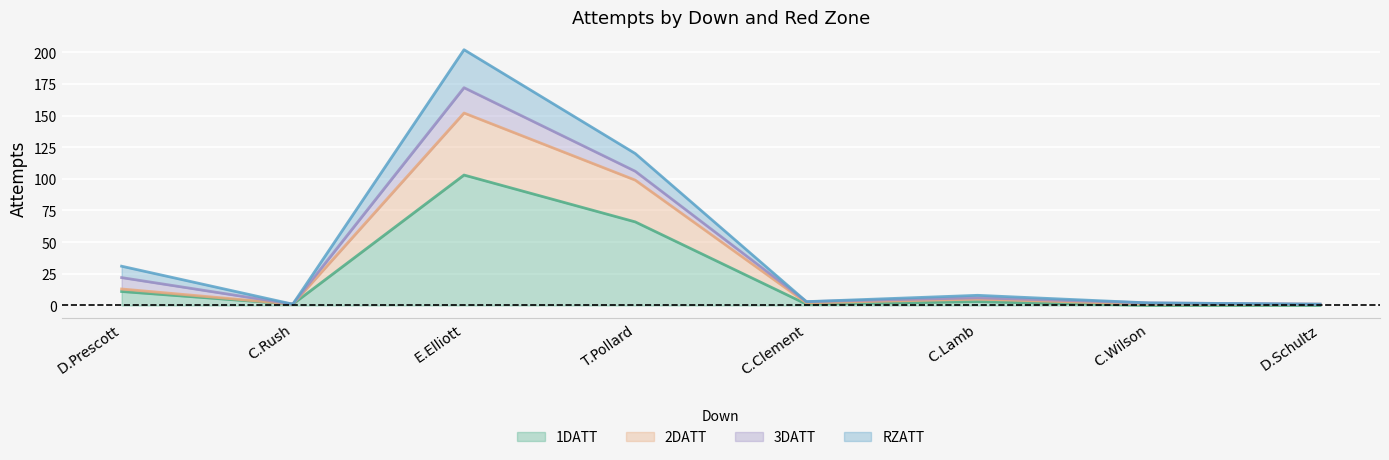

The 1DATT series shows 0 at D.Schultz. True or false?

True